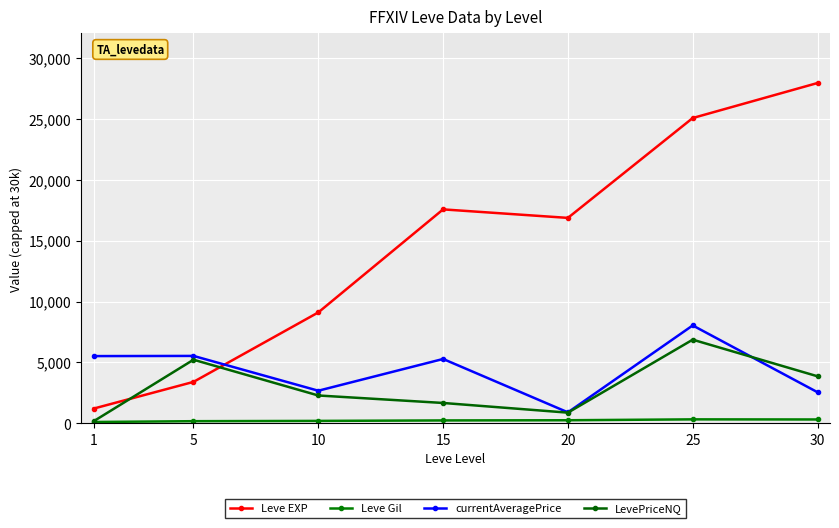

Reading left to right, extract all data points from this chart.

Leve EXP: 1=1213.3	5=3405.0	10=9106.7	15=17563.3	20=16865.0	25=25061.7	30=27935.0
Leve Gil: 1=113.3	5=180.0	10=202.8	15=241.3	20=257.0	25=329.7	30=320.8
currentAveragePrice: 1=5522.3	5=5536.7	10=2680.0	15=5285.3	20=904.3	25=8038.5	30=2556.0
LevePriceNQ: 1=175.7	5=5224.2	10=2289.2	15=1675.0	20=880.2	25=6869.8	30=3864.5